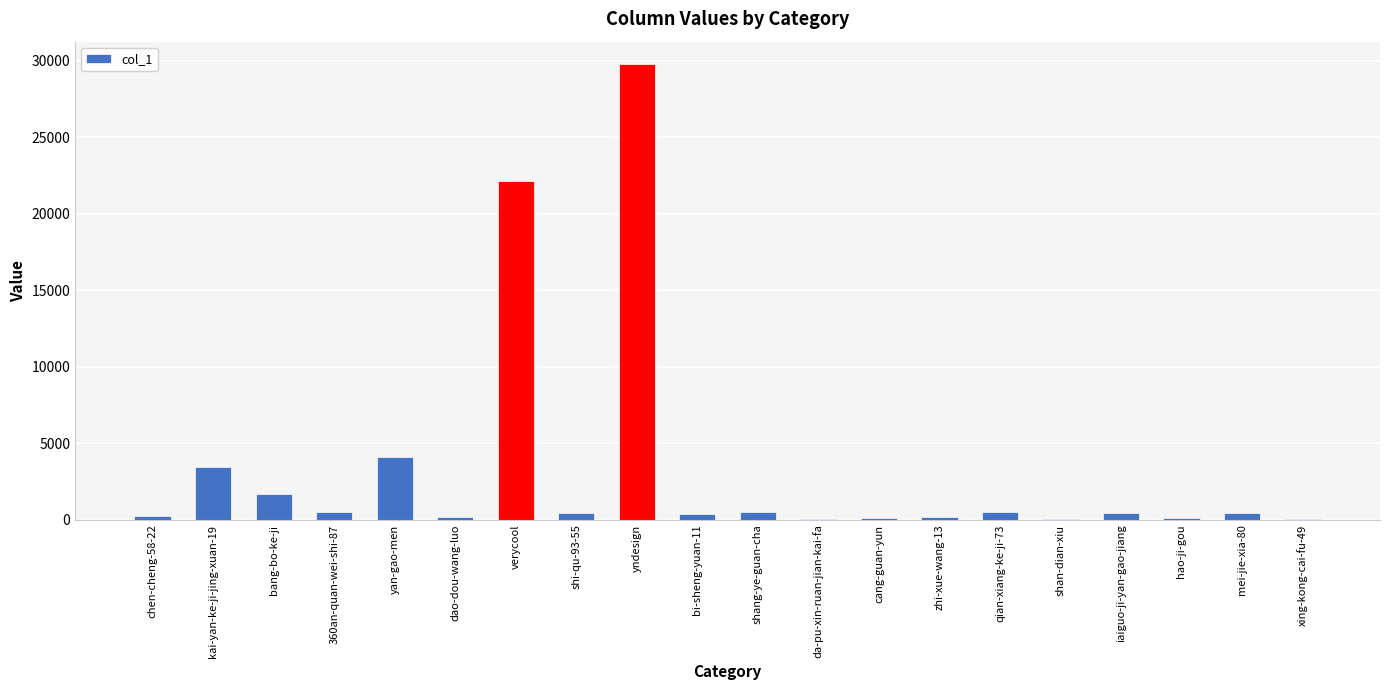

What is the sum of all values?

65151